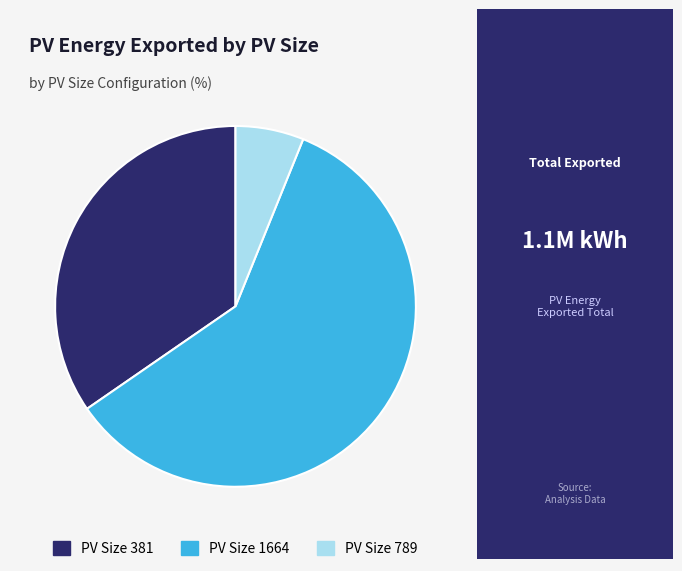

What is the smallest slice in the pie chart?

PV Size 789